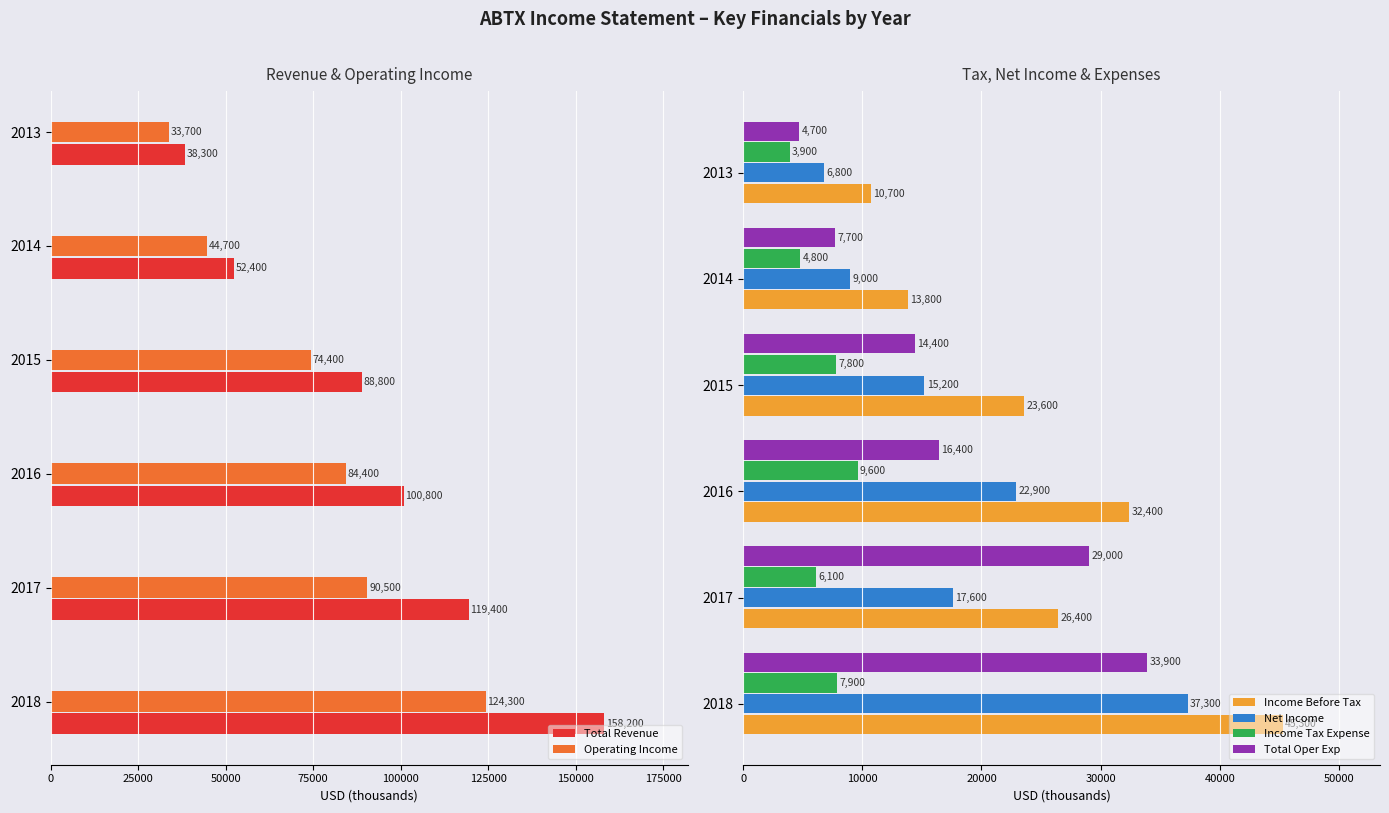

True or false: Total Oper Exp has a value of 8055 at 2013.

False